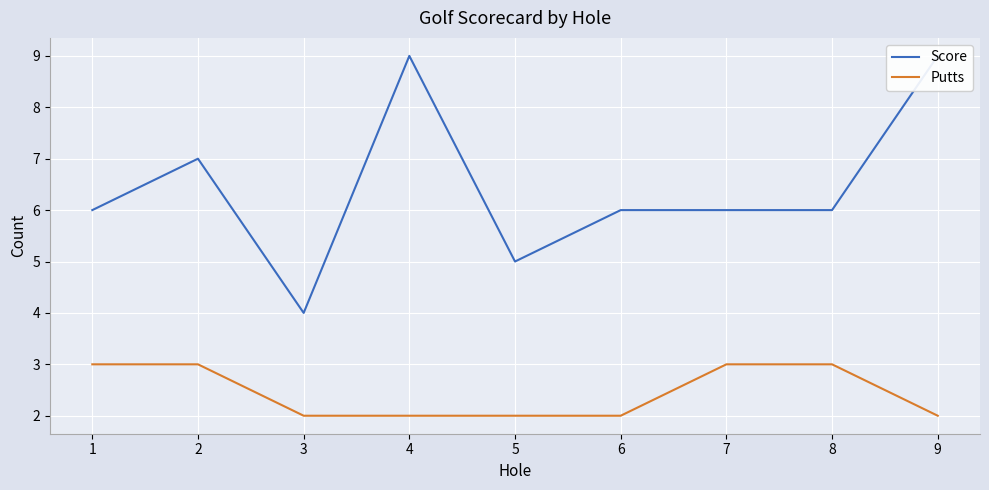

True or false: Putts and Score intersect in this chart.

False